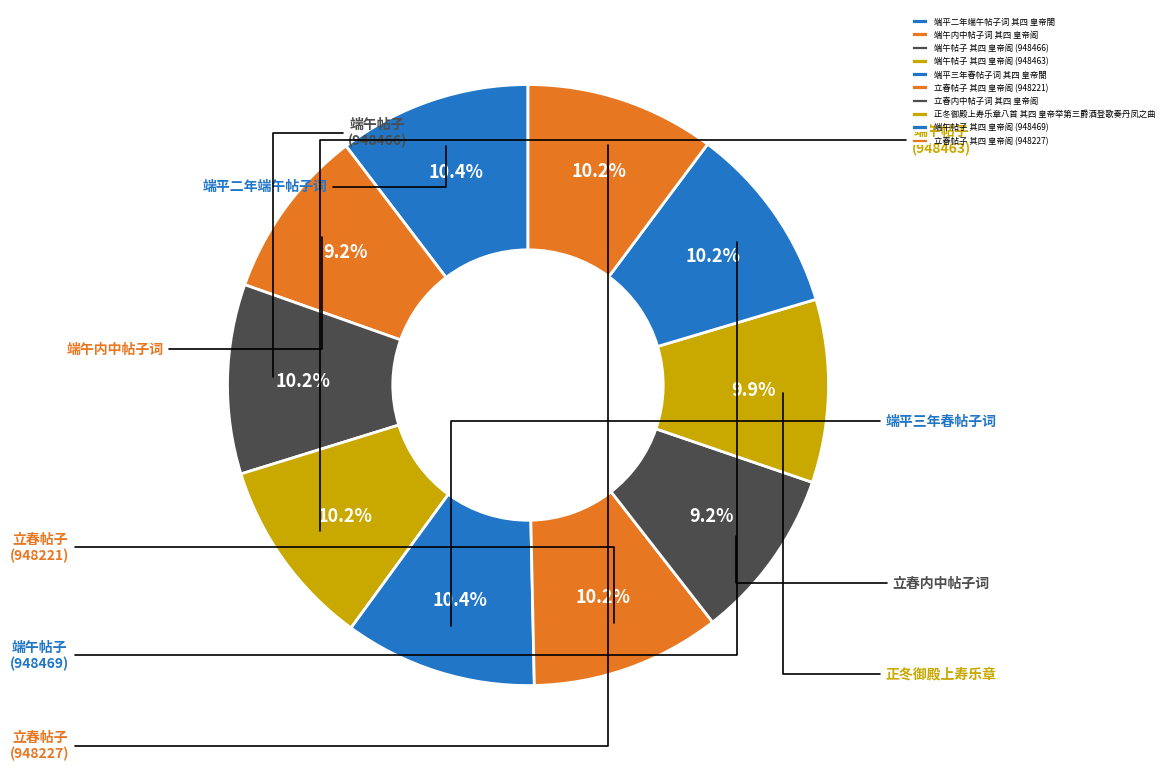

Rank the categories by value from lowest to highest.

立春内中帖子词 其四 皇帝阁, 端午内中帖子词 其四 皇帝阁, 正冬御殿上寿乐章八首 其四 皇帝举第三爵酒登歌奏丹凤之曲, 立春帖子 其四 皇帝阁 (948221), 立春帖子 其四 皇帝阁 (948227), 端午帖子 其四 皇帝阁 (948463), 端午帖子 其四 皇帝阁 (948466), 端午帖子 其四 皇帝阁 (948469), 端平二年端午帖子词 其四 皇帝閤, 端平三年春帖子词 其四 皇帝閤